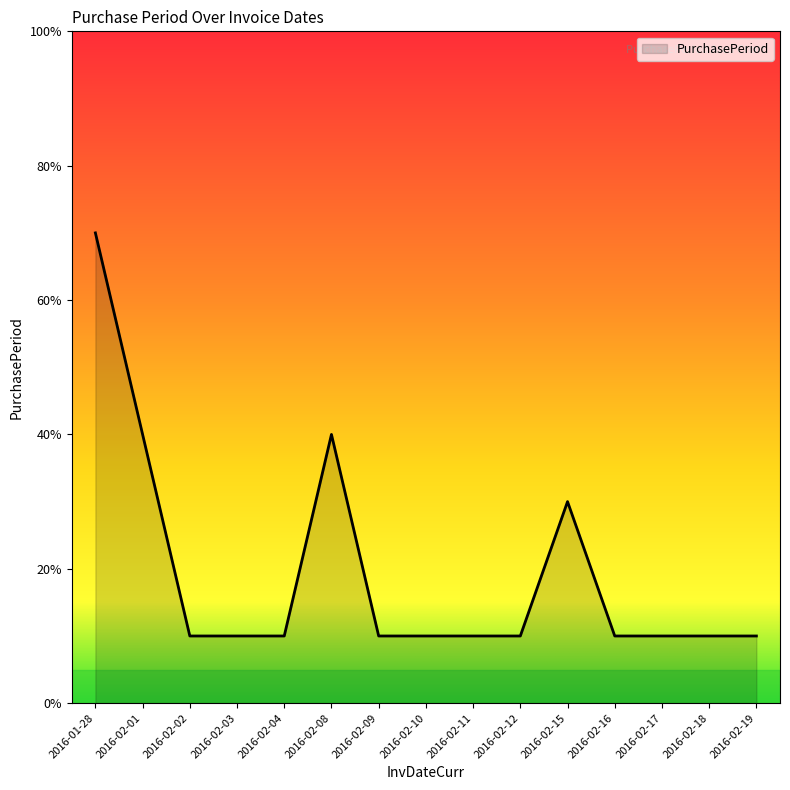

List the labels in order of value, largest first.

2016-01-28, 2016-02-01, 2016-02-08, 2016-02-15, 2016-02-02, 2016-02-03, 2016-02-04, 2016-02-09, 2016-02-10, 2016-02-11, 2016-02-12, 2016-02-16, 2016-02-17, 2016-02-18, 2016-02-19